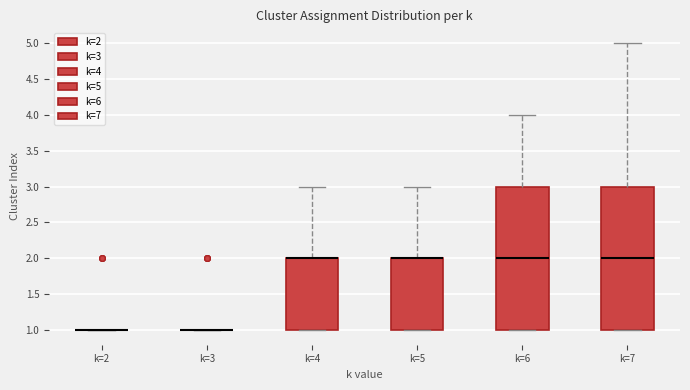

Reading left to right, read every box against the y-axis: the position of its median line, the range the box covers, and the ends of its whiskers. The values are not printed on the chart, so give them approximately, as read against the axis.

k=2: box collapsed to a line at 1, whiskers 1 to 1
k=3: box collapsed to a line at 1, whiskers 1 to 1
k=4: median 2 (drawn on the box's upper edge), box 1 to 2, whiskers 1 to 3
k=5: median 2 (drawn on the box's upper edge), box 1 to 2, whiskers 1 to 3
k=6: median 2, box 1 to 3, whiskers 1 to 4
k=7: median 2, box 1 to 3, whiskers 1 to 5